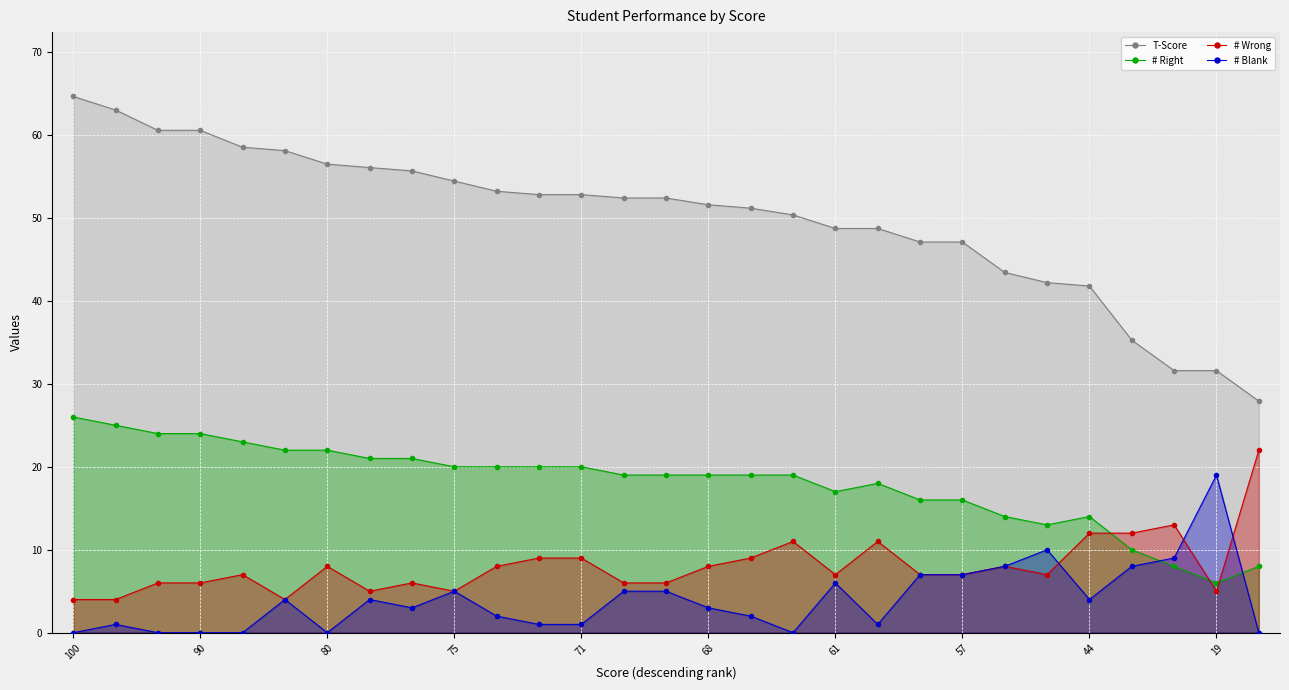

Is it true that # Wrong equals 4.9 at 25?

False